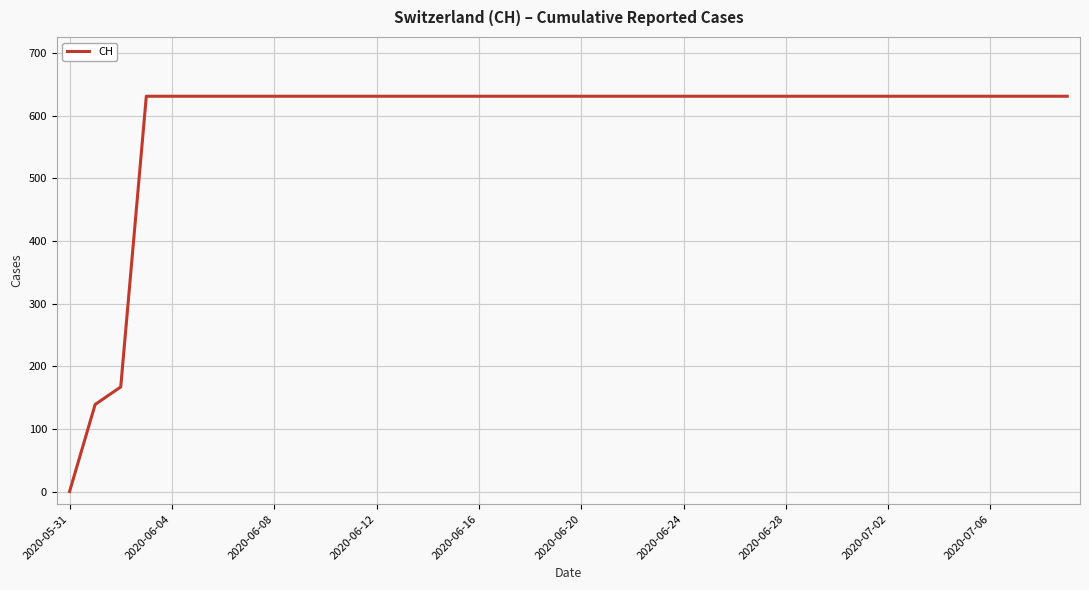

What is the maximum value shown in the chart?

631